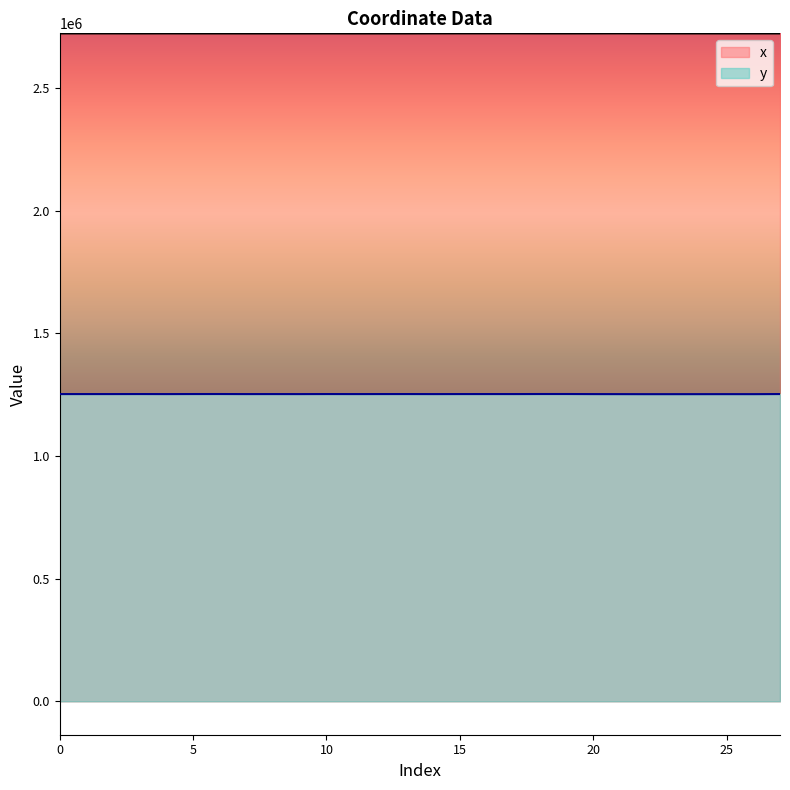

Reading left to right, list all the values displayed in this chart.

x: 2723315.5	2723297.3	2723328.1	2723201.8	2723362.1	2723211.1	2723220.9	2723139.3	2723145.4	2723099.2	2723191.6	2723074.4	2723089.8	2723139.1	2723354.8	2723432.5	2723445.4	2723480.9	2723248.0	2723251.9	2723340.8	2723519.0	2723267.7	2723249.2	2723260.8	2723131.0	2723195.0	2723201.8
y: 1252871.9	1252858.7	1252881.0	1252972.6	1252817.9	1252991.3	1253032.9	1252819.8	1252871.2	1252786.0	1252968.7	1252846.8	1252906.6	1252952.4	1252793.3	1252891.2	1252920.3	1252882.2	1253055.6	1253063.7	1252773.9	1252636.3	1252489.1	1252506.2	1252535.9	1252612.0	1252556.3	1252972.6